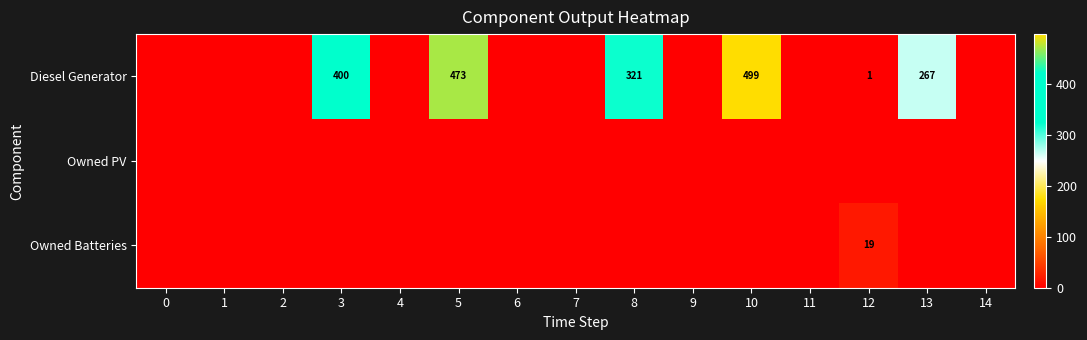

What is the difference between the Diesel Generator values at 3 and 12?

399